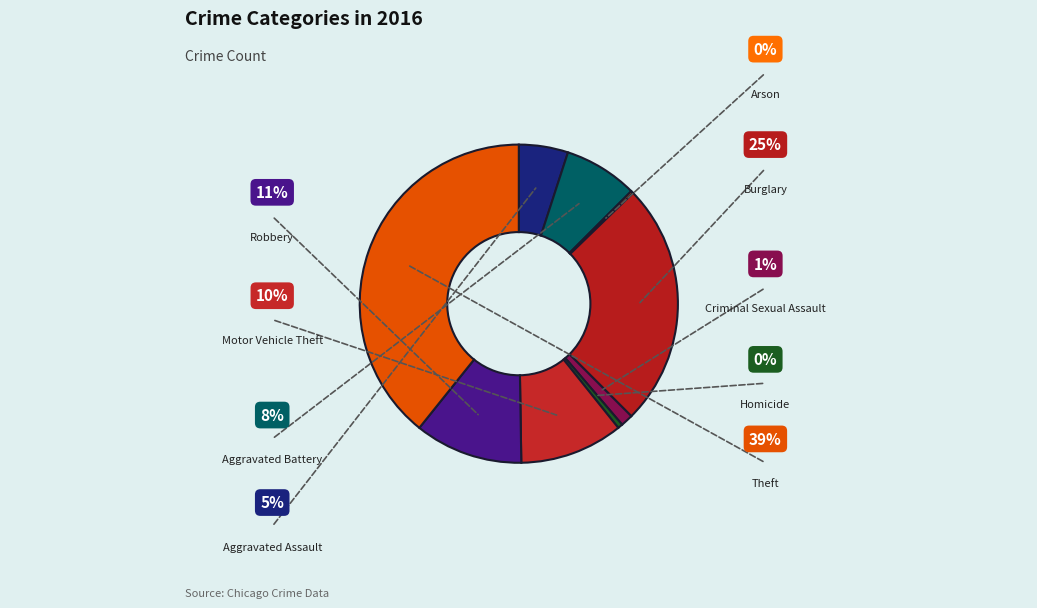

What is the largest slice in the pie chart?

Theft